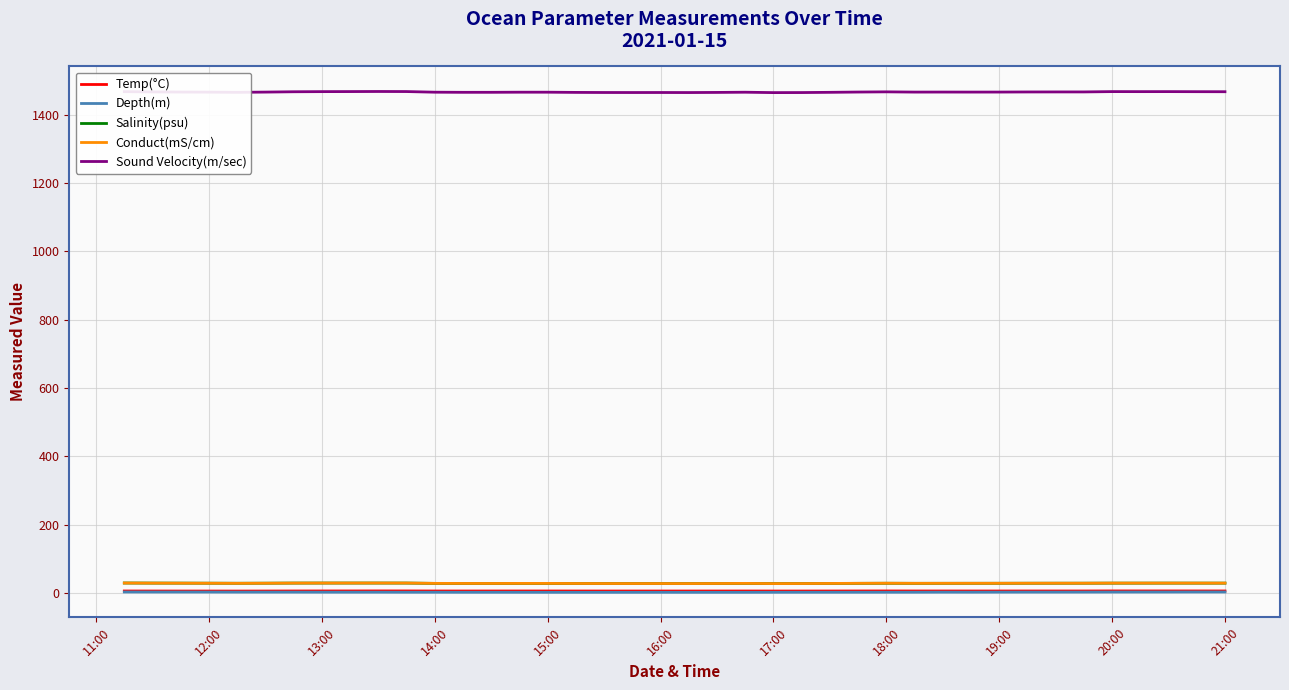

Which series has the largest total across all categories?

Sound Velocity(m/sec)